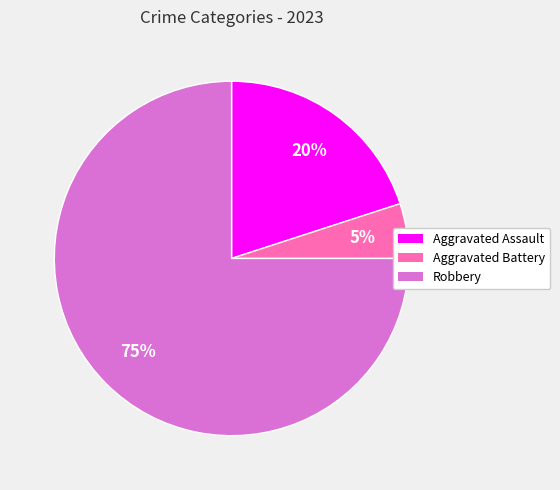

Between Robbery and Aggravated Assault, which is larger?

Robbery